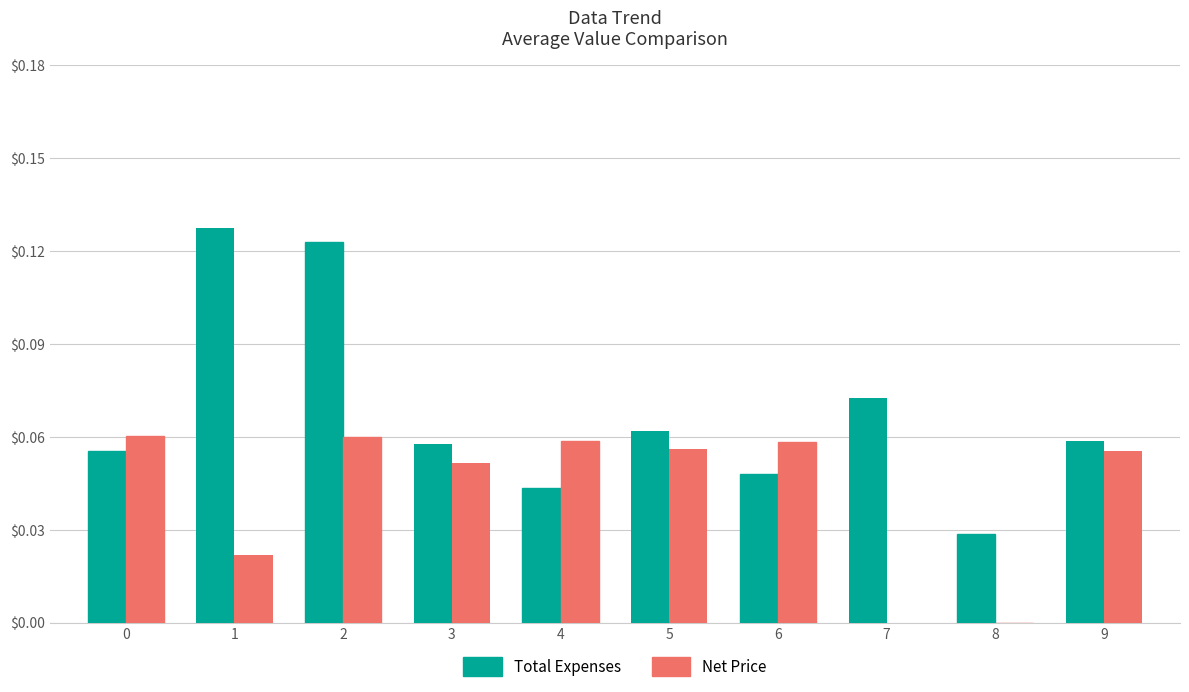

What are all the series names shown in the legend?

Total Expenses, Net Price